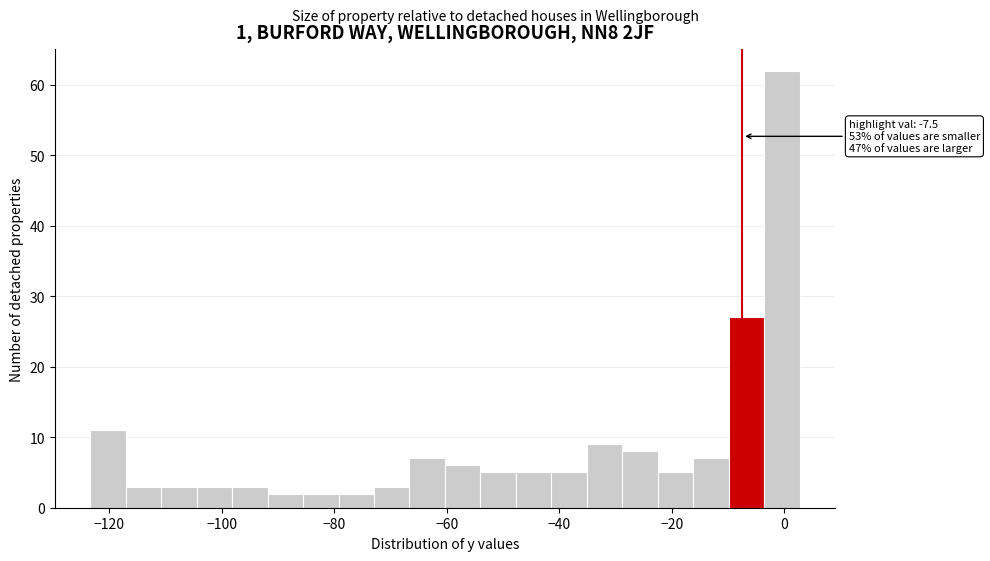

Around what value on the x-axis is the tallest bar? Give the approximate position of its centre, as read against the axis.

0